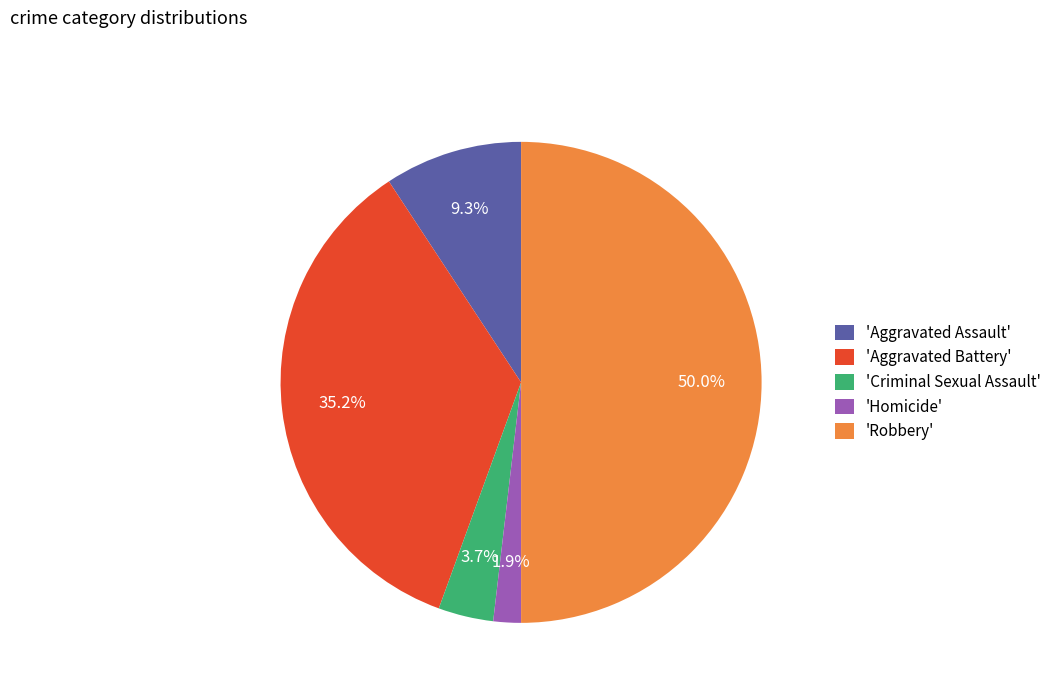

Does 'Homicide' represent more than half of the total?

No